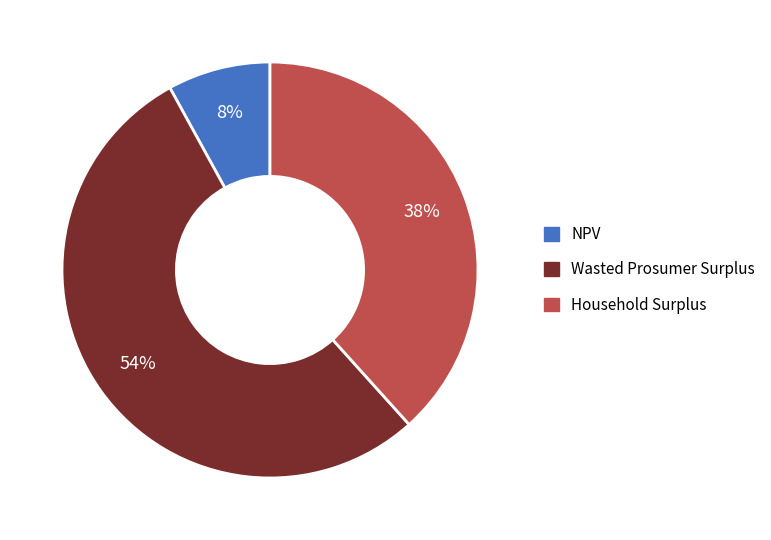

True or false: Household Surplus accounts for 44% of the total.

False